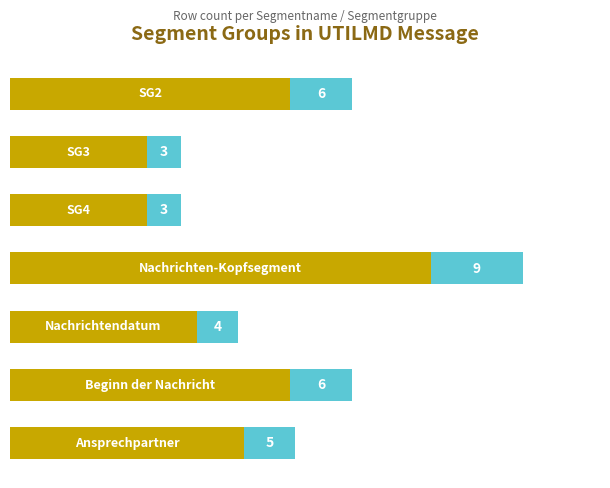

Are the bars horizontal?

Yes